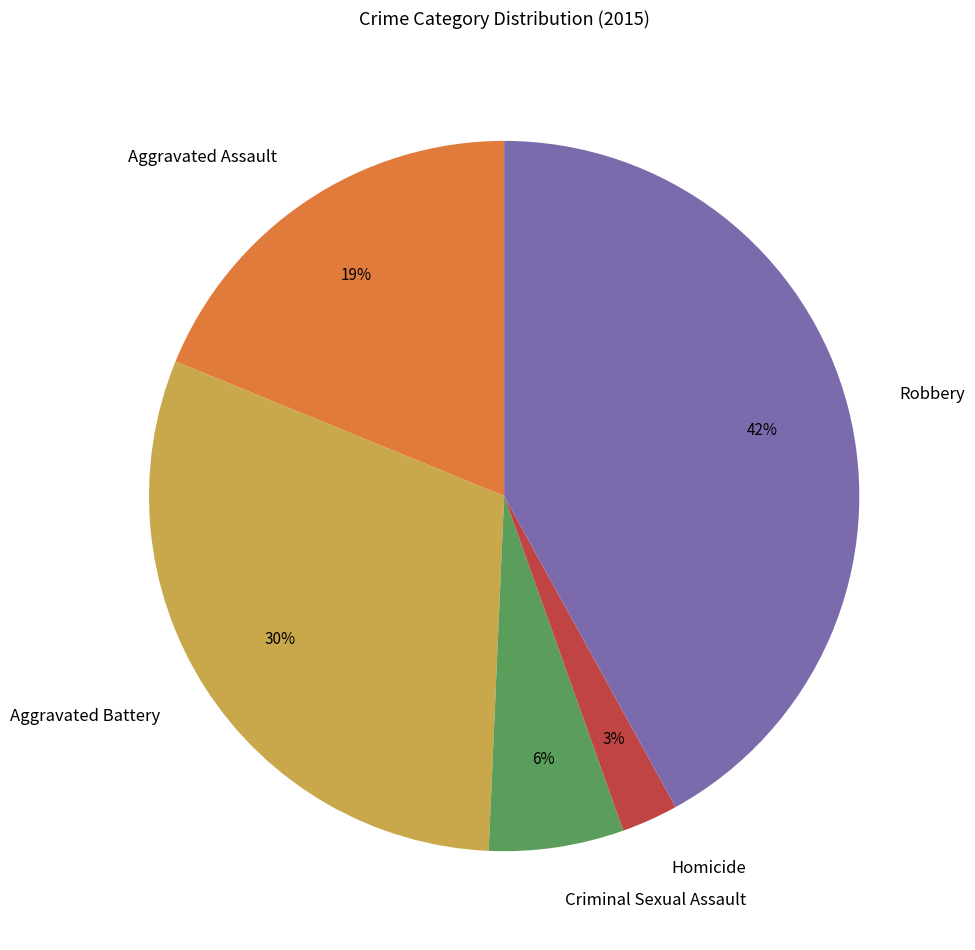

Is the sum of Aggravated Assault and Criminal Sexual Assault greater than half?

No